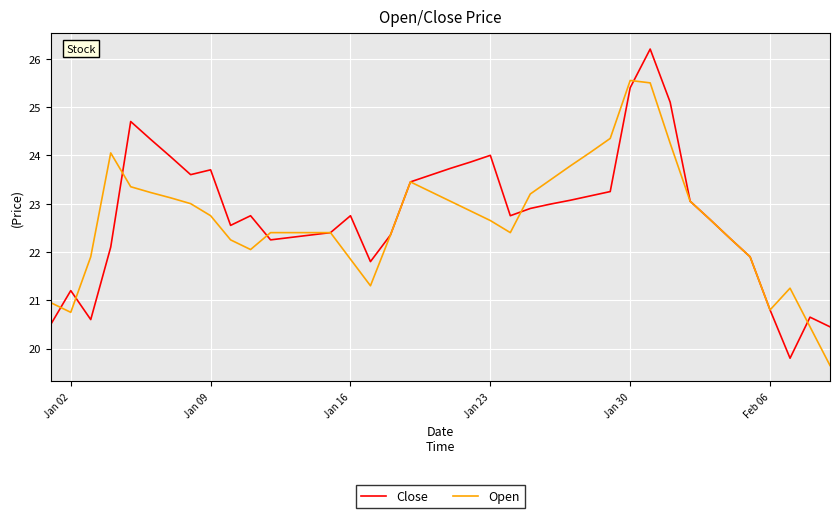

What is the maximum value shown in the chart?

26.2